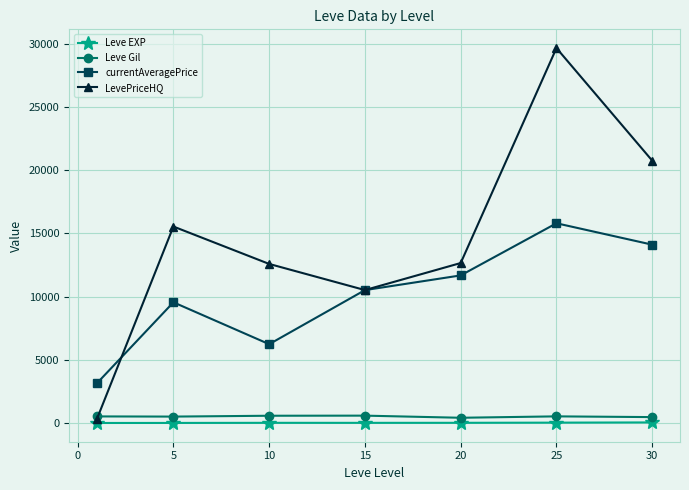

How many series are shown in this chart?

4